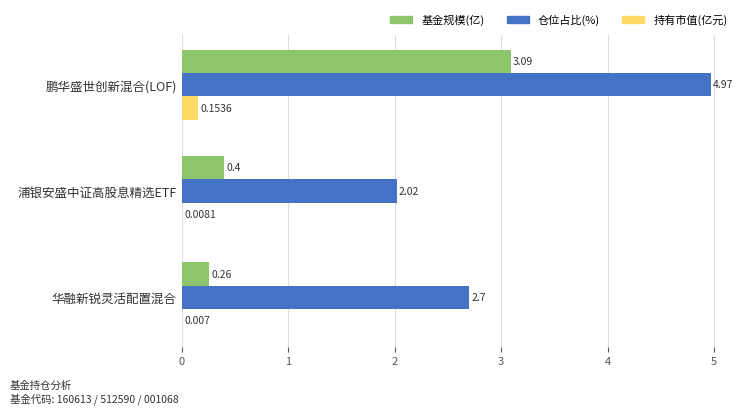

Which label corresponds to the largest value in the chart?

鹏华盛世创新混合(LOF)